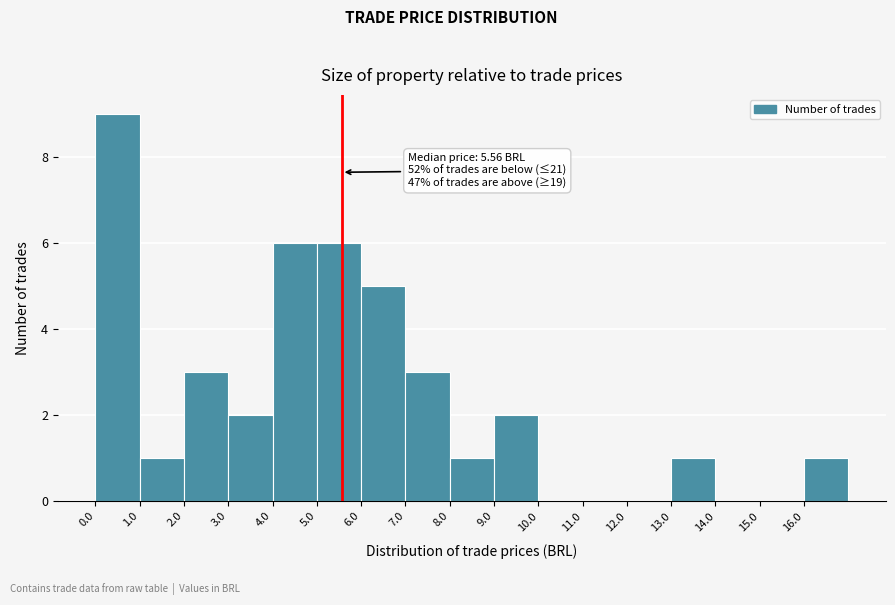

Over which range of the x-axis is the bar tallest?

0 to 1